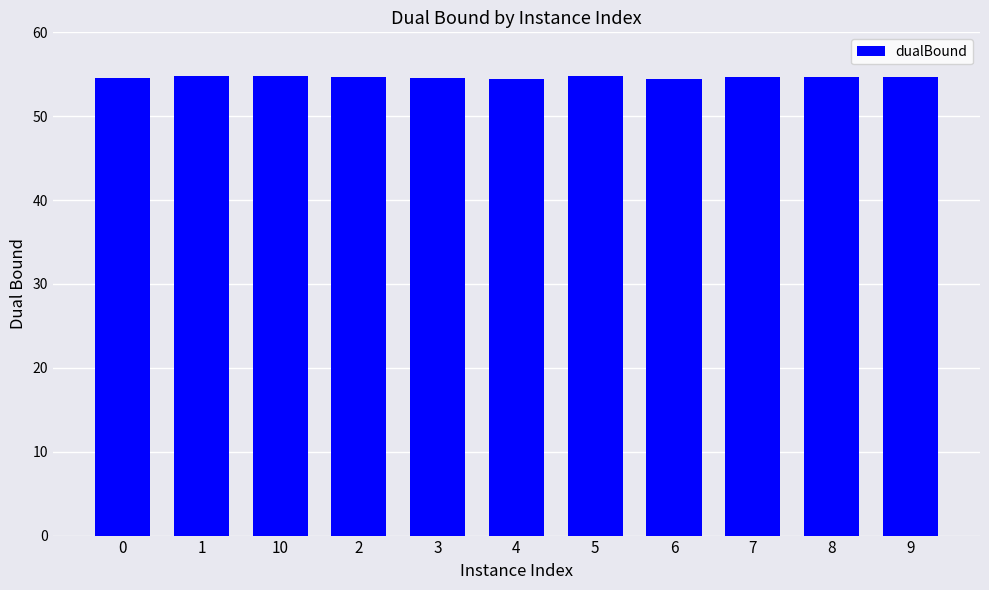

What is the difference between the values at 7 and 6?

0.2